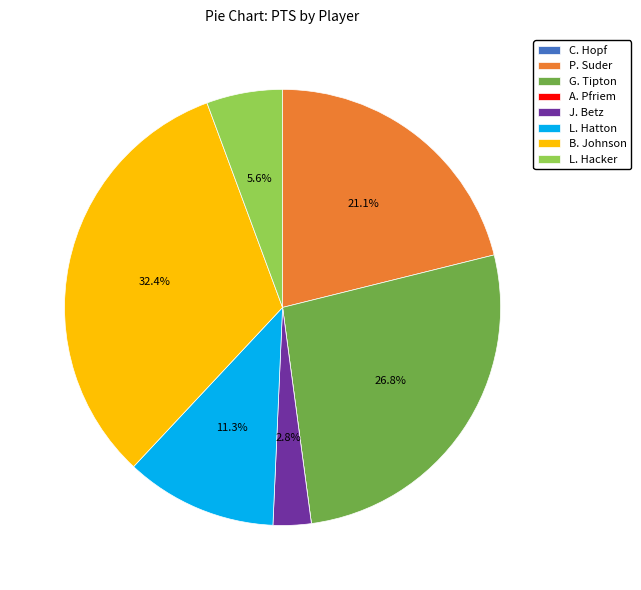

To the nearest percent, what percentage of the pie is L. Hatton?

11%